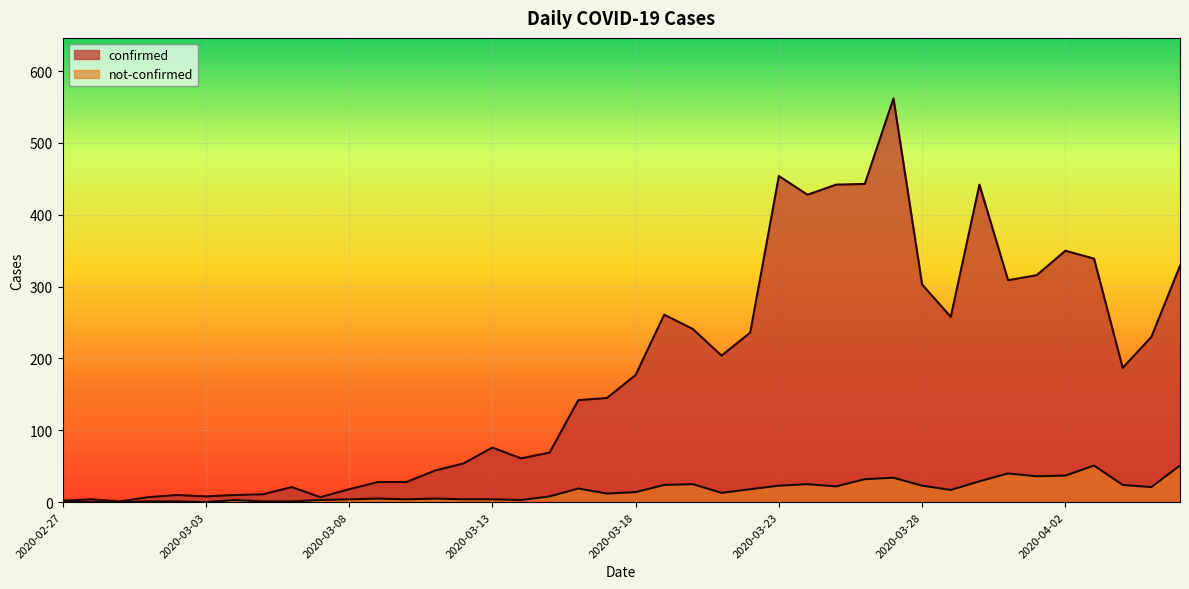

True or false: not-confirmed and confirmed intersect in this chart.

False